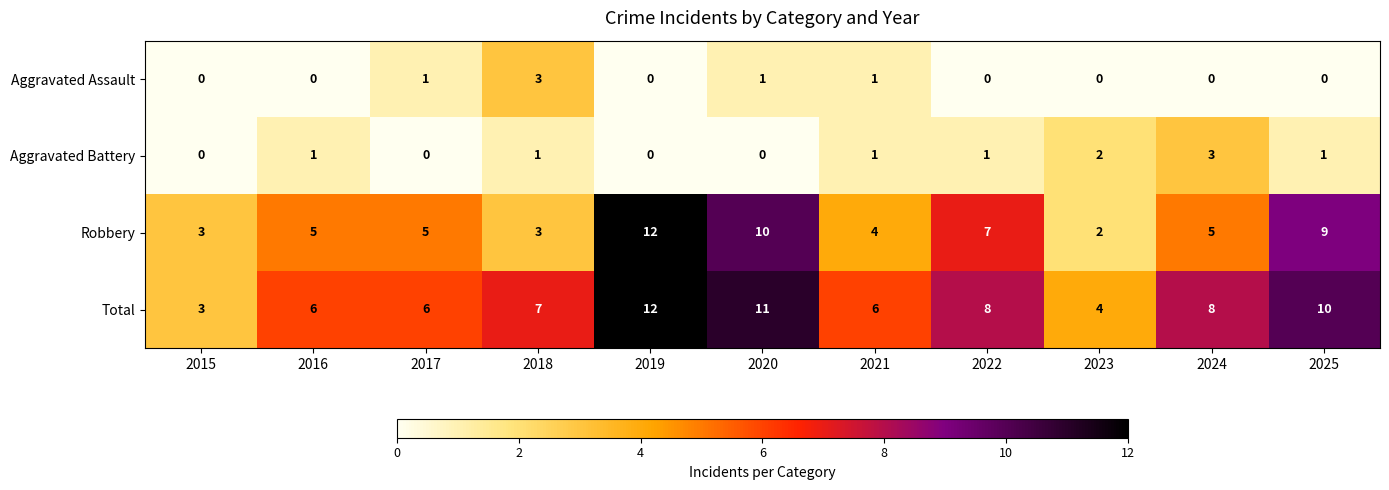

What is the difference between the maximum and second lowest values in the Aggravated Battery series?

3